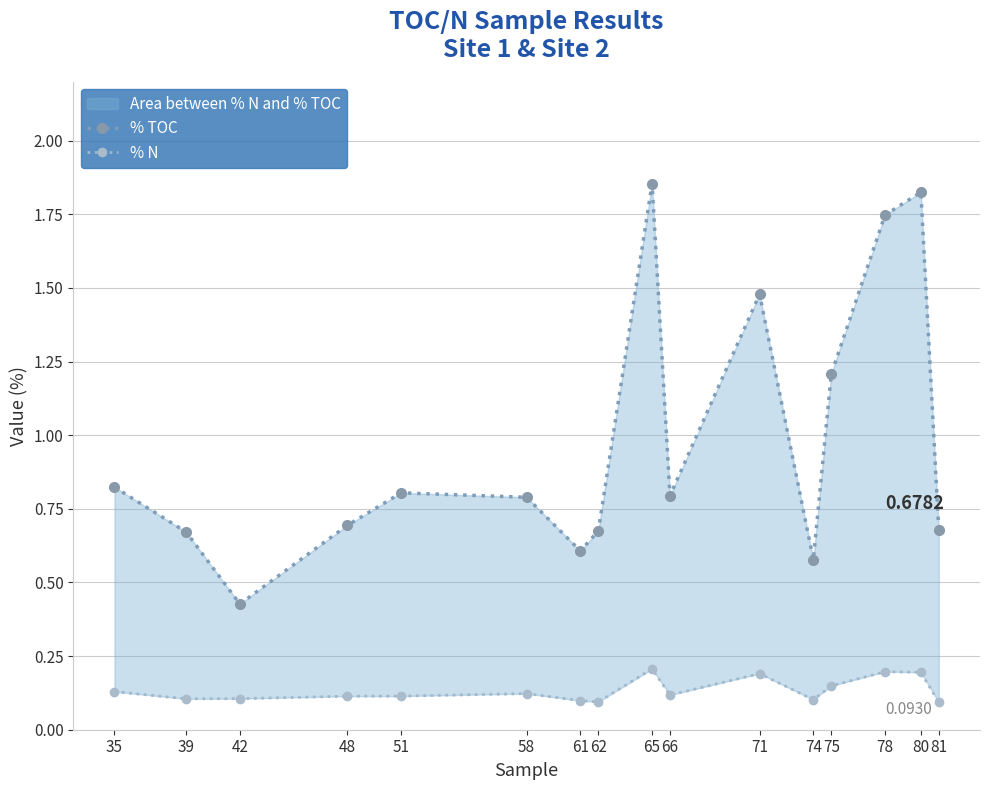

List the series in order of their overall mean, lowest first.

% N, % TOC